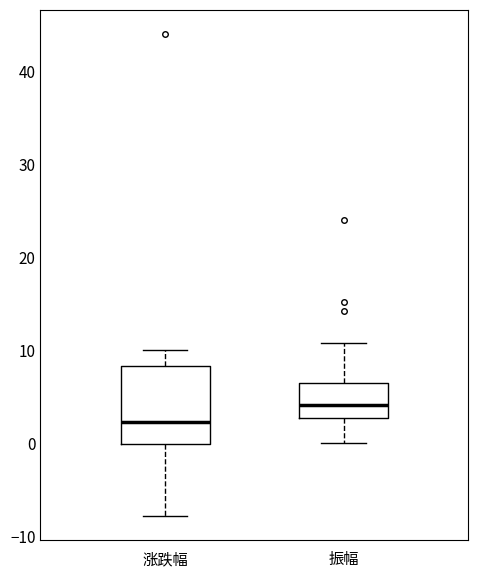

Reading left to right, read every box against the y-axis: the position of its median line, the range the box covers, and the ends of its whiskers. The values are not printed on the chart, so give them approximately, as read against the axis.

涨跌幅: median 2, box 0 to 8, whiskers -8 to 10
振幅: median 4, box 3 to 6, whiskers 0 to 11